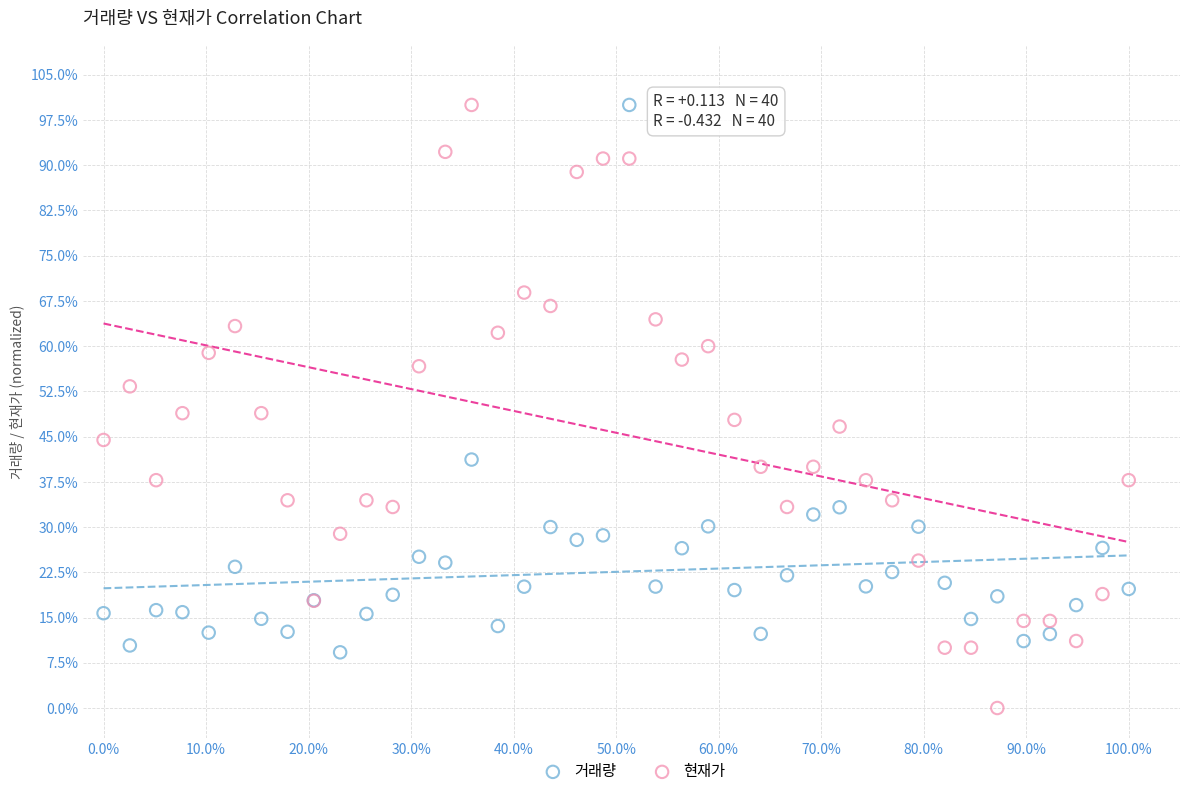

Which series contains the lowest Y value?

현재가